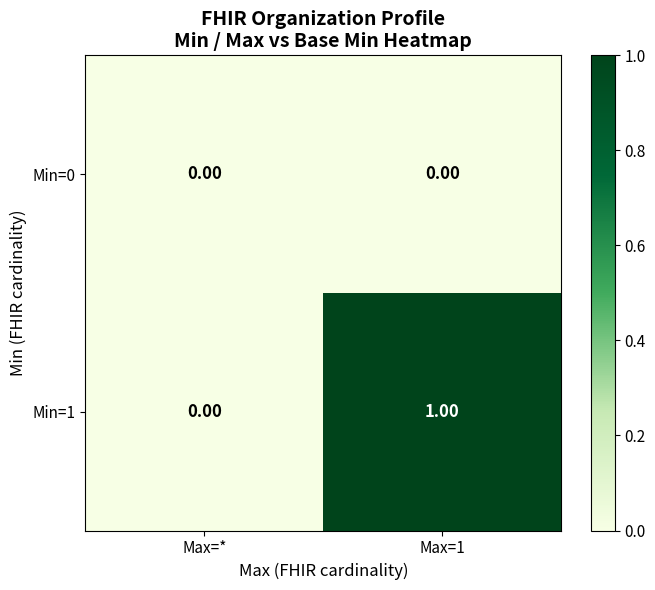

Which series has the largest range (max minus min)?

Min=1